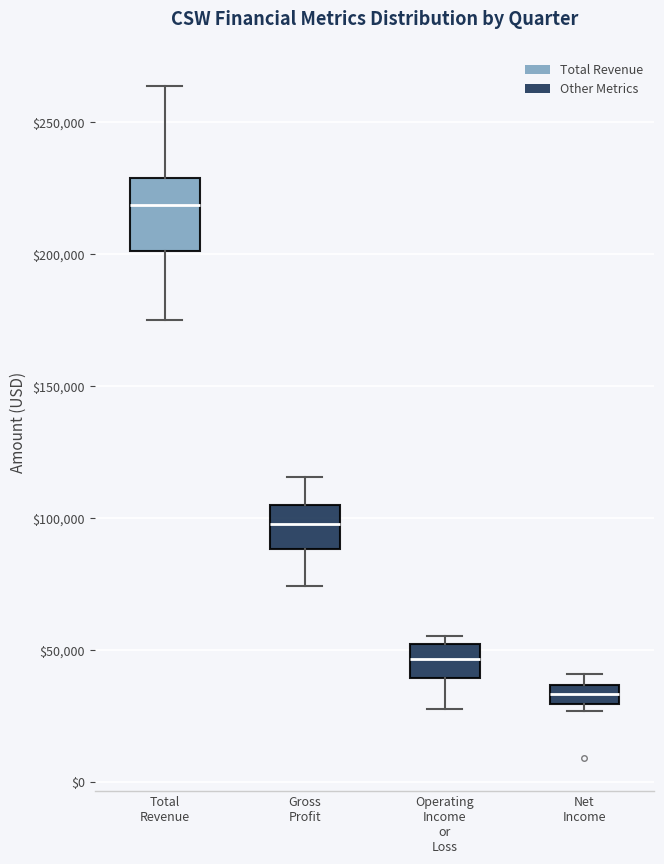

Which box is the tallest, from its lower edge to its upper edge?

Total Revenue